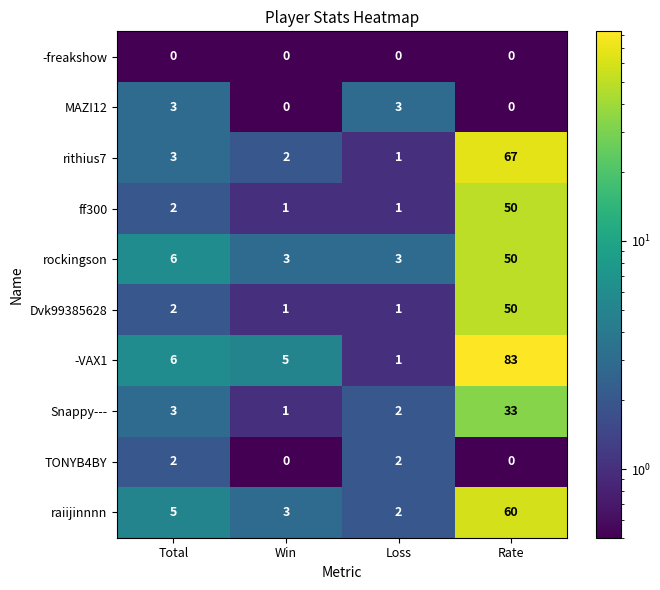

Which series has the largest range (max minus min)?

-VAX1